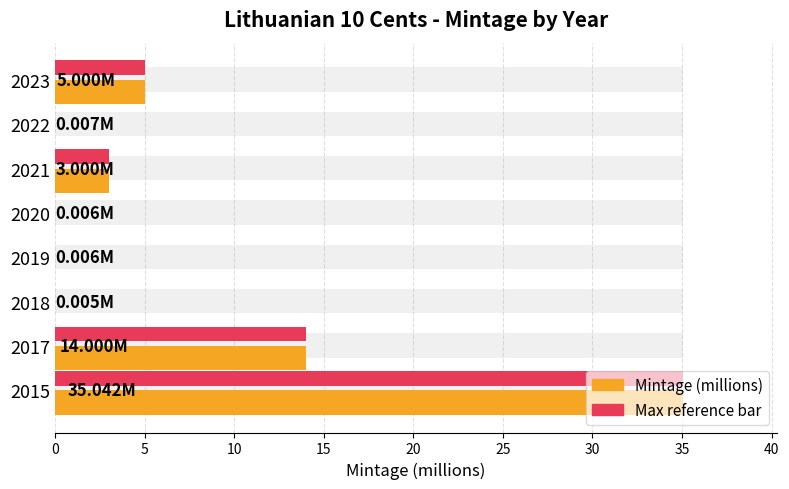

The Max reference series shows 0.0 at 2018. True or false?

False